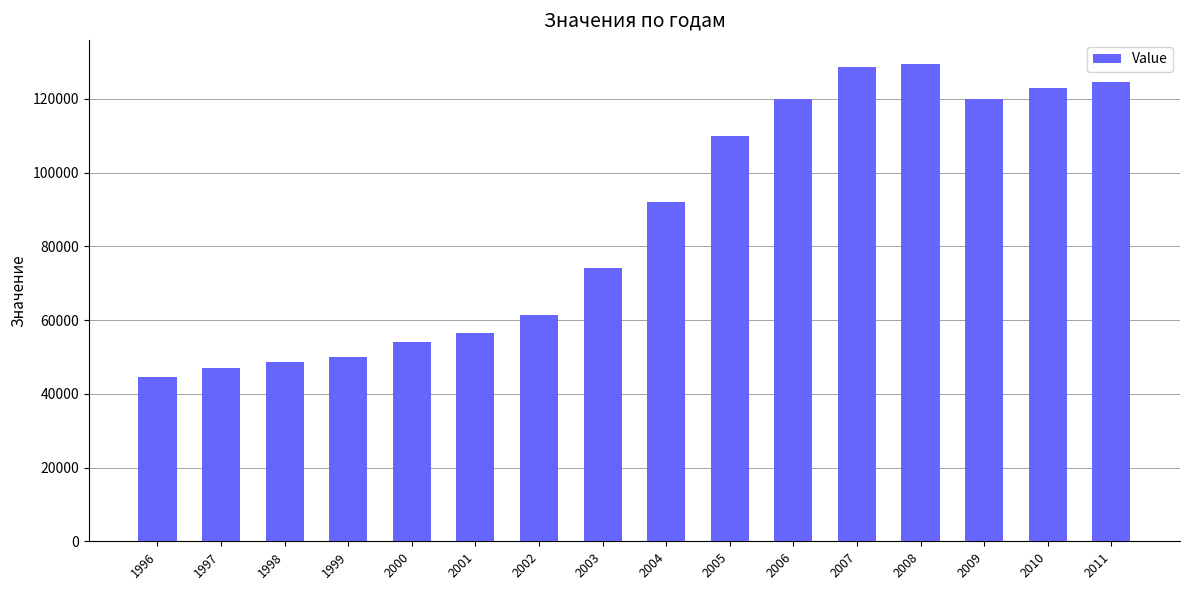

What is the minimum value shown in the chart?

44500